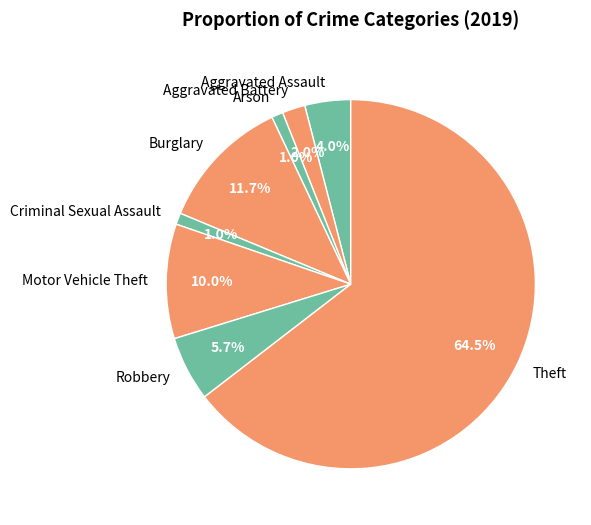

To the nearest percent, what percentage of the pie is Arson?

1%